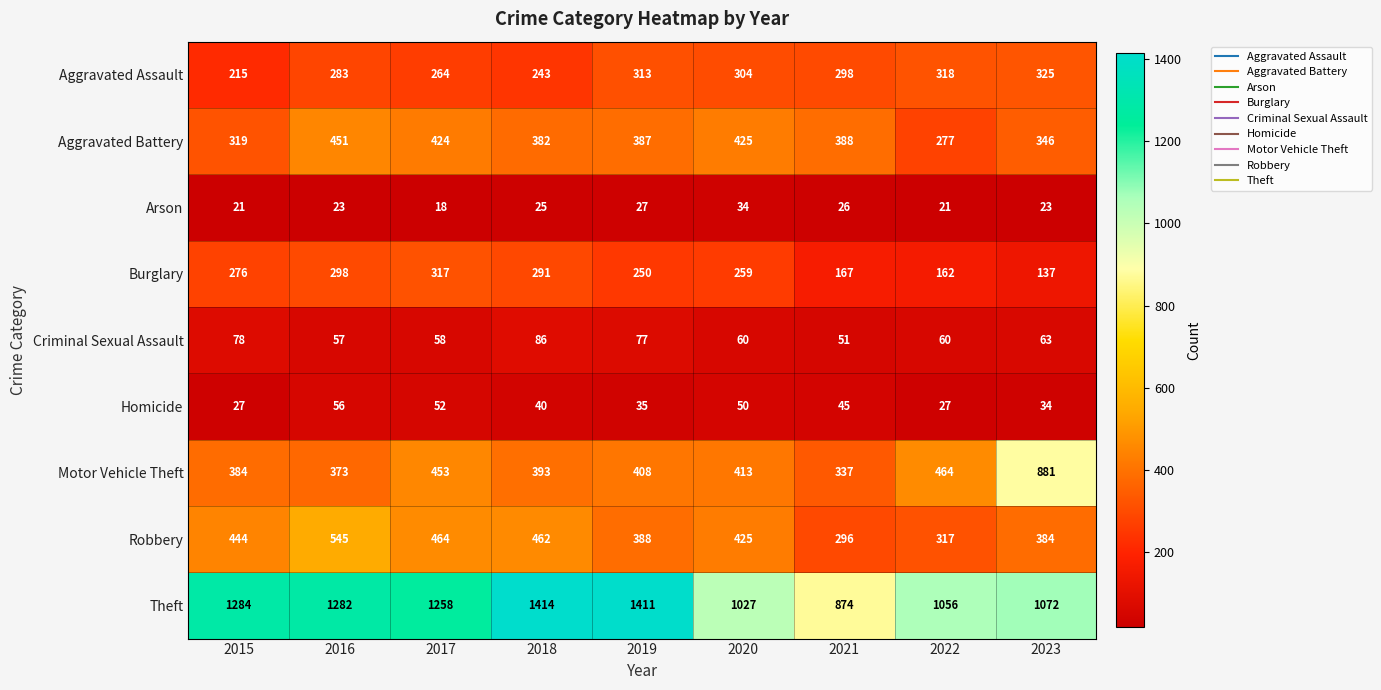

At which label does Criminal Sexual Assault first exceed 60?

2015